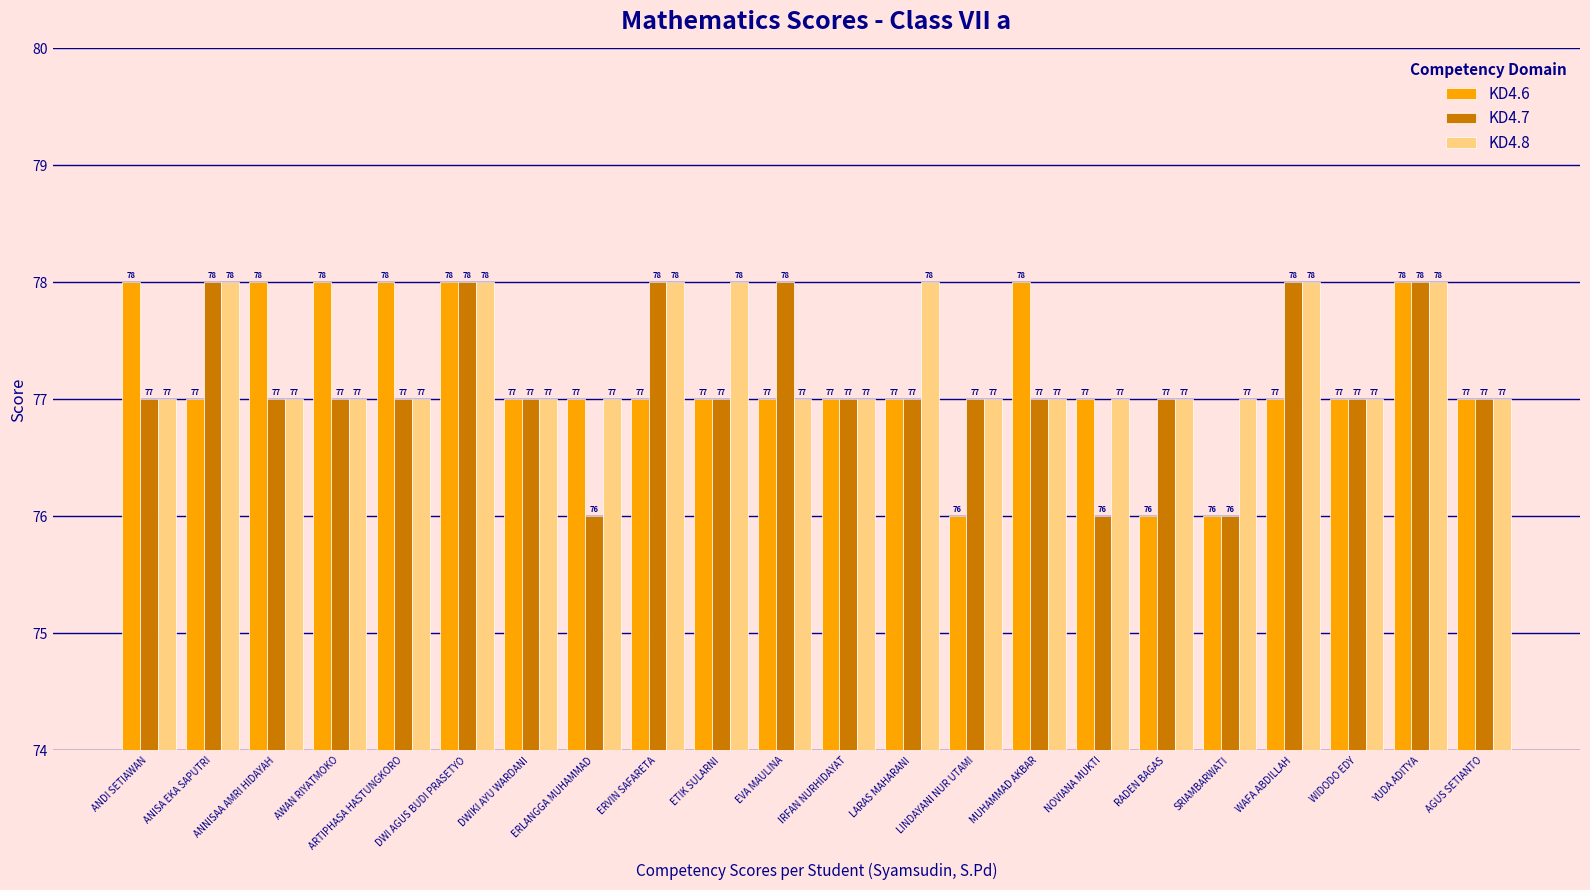

True or false: KD4.7 has a value of 77 at WIDODO EDY.

True